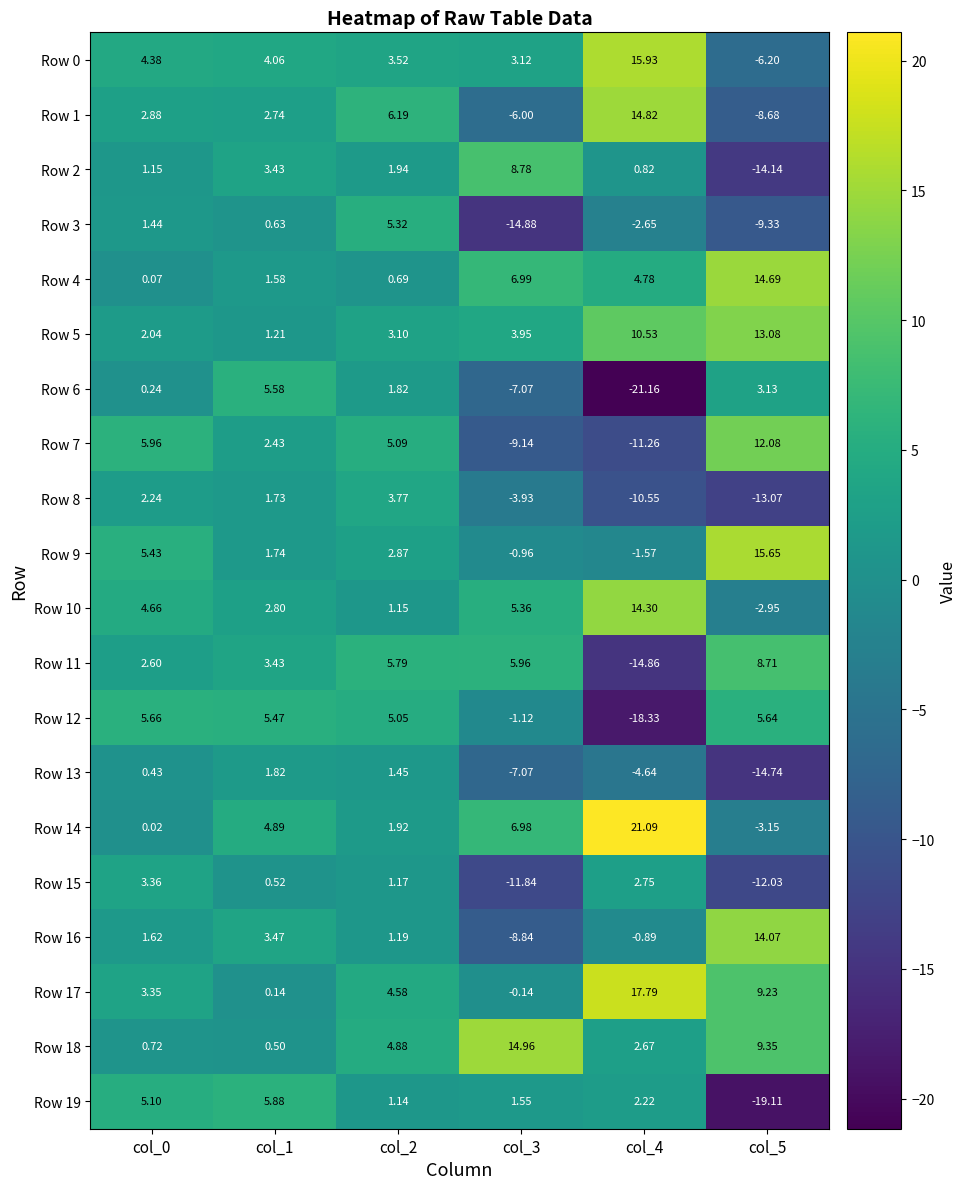

Count the number of data series in this chart.

20